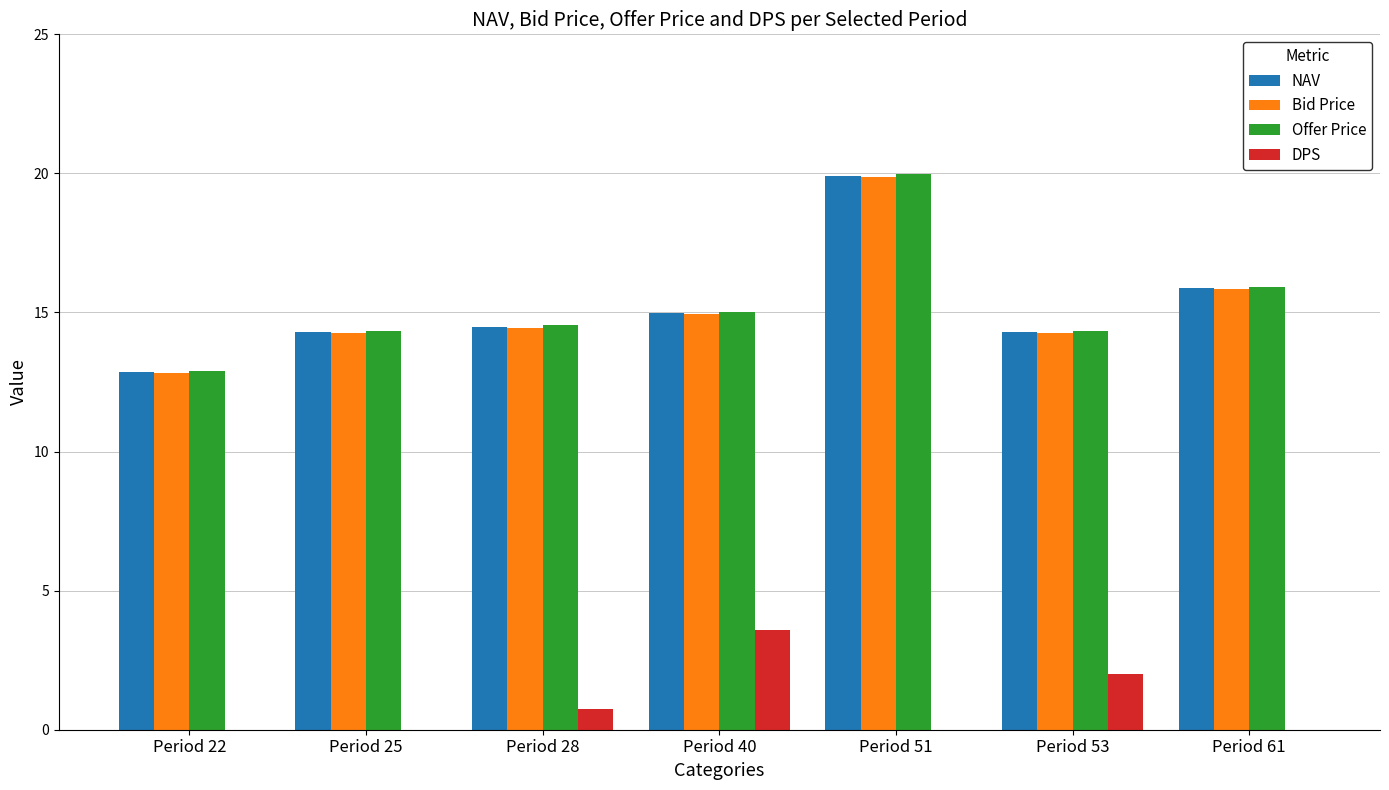

Which label corresponds to the largest value in the chart?

Period 51